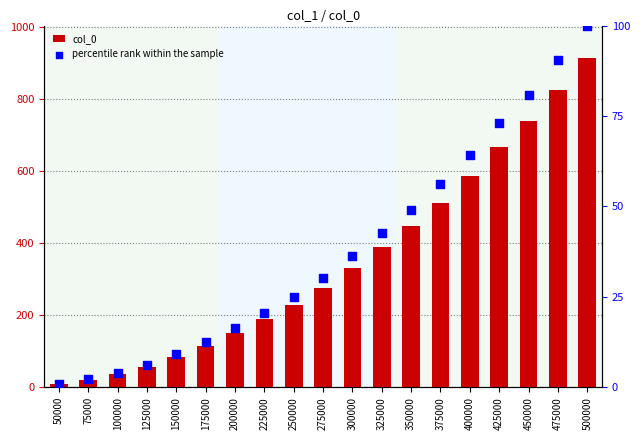

What is the total value across all series at 200000?

165.6